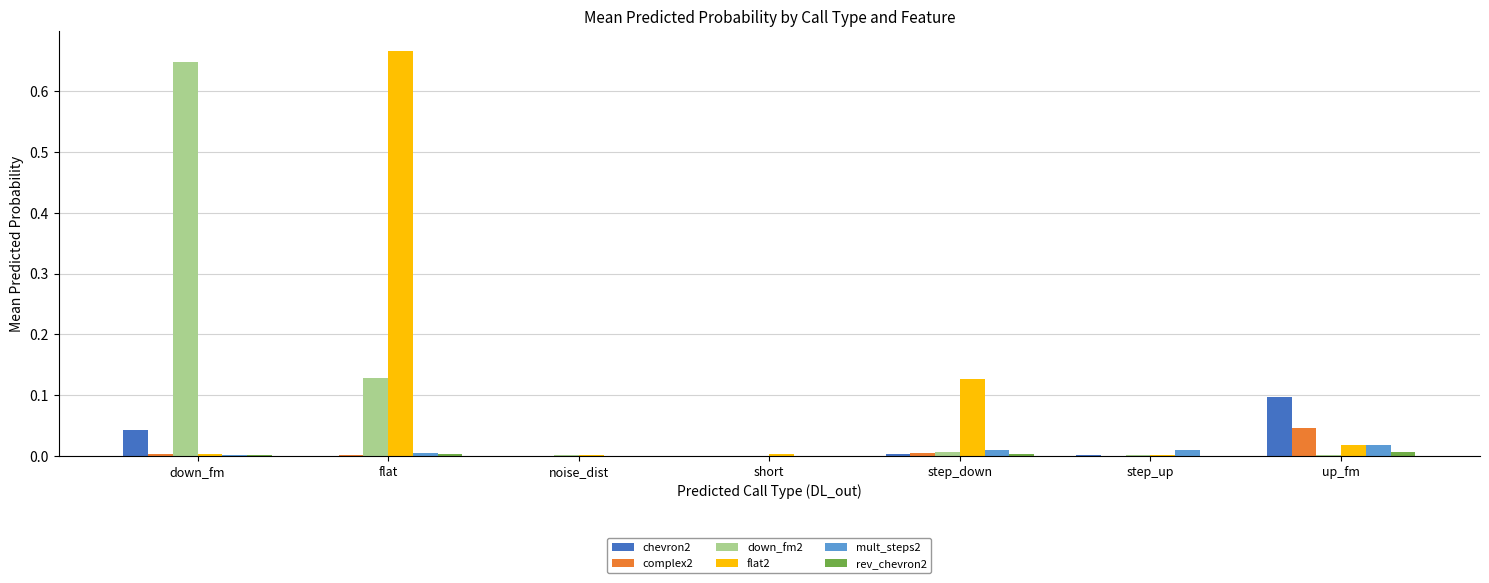

Does the chart contain stacked bars?

No